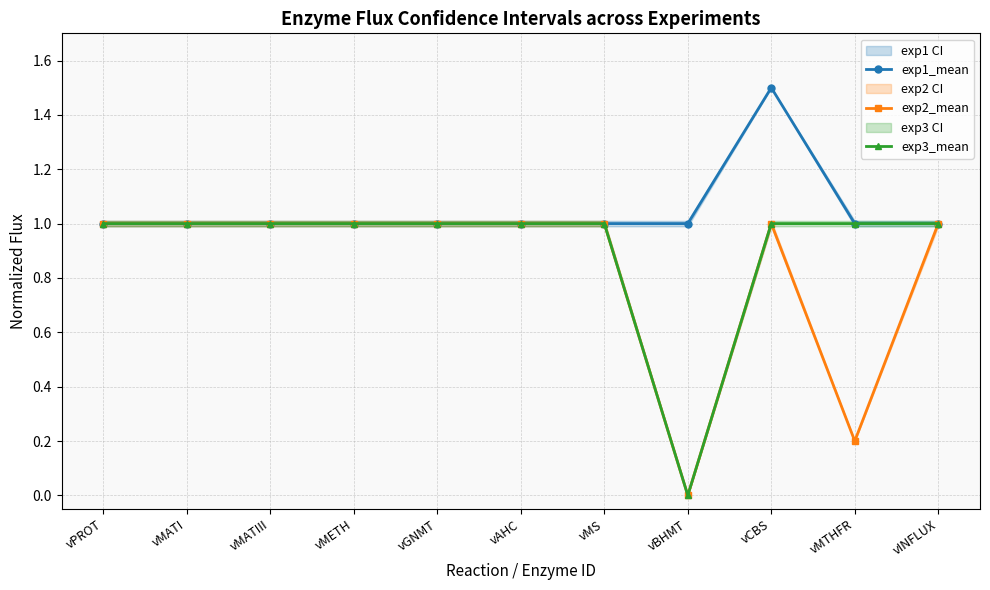

Which series has the largest total across all categories?

exp1_mean